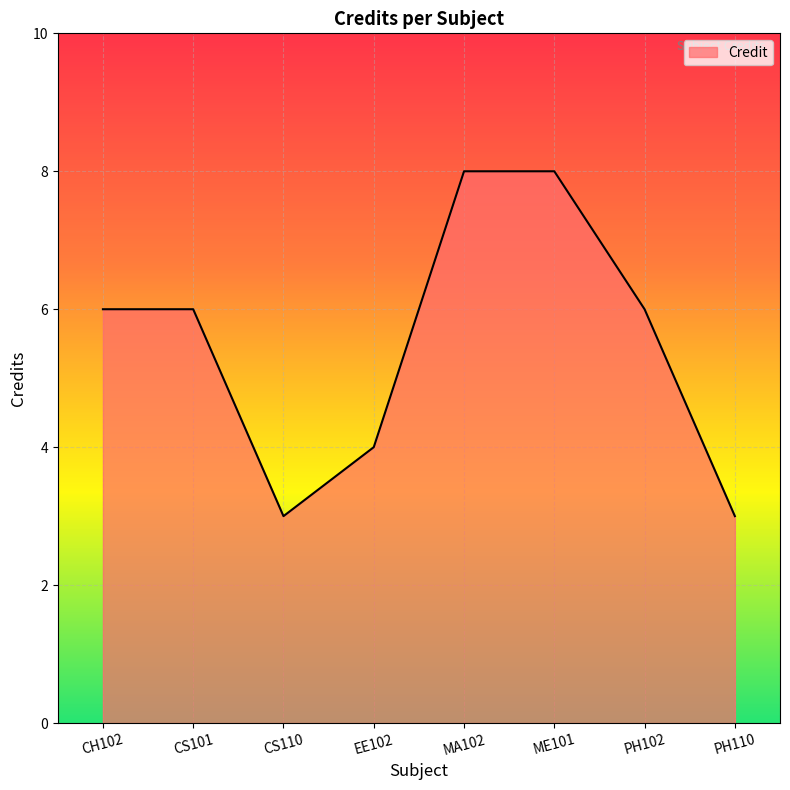

What position from the left is MA102?

5